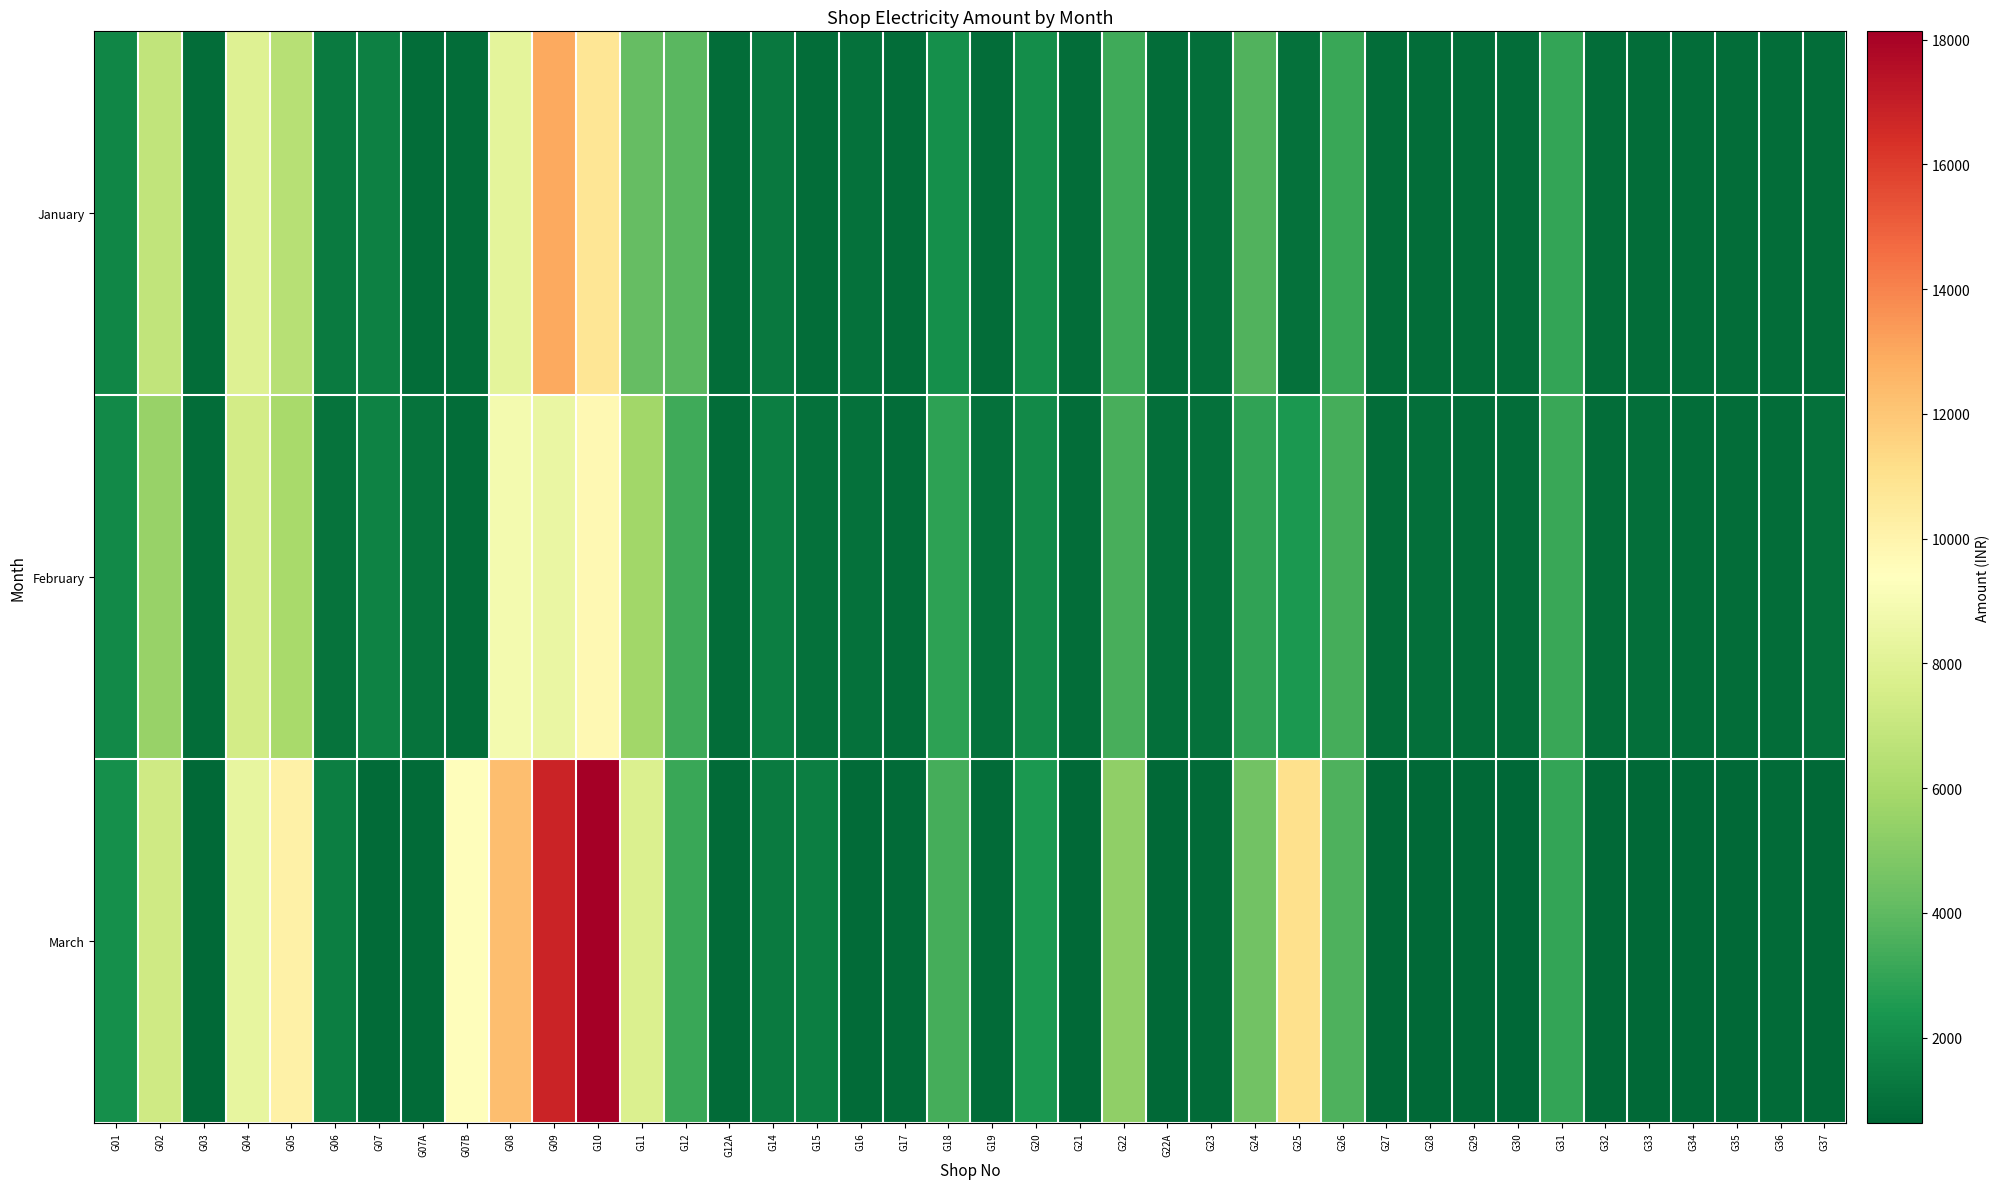

Which series has the largest total across all categories?

March